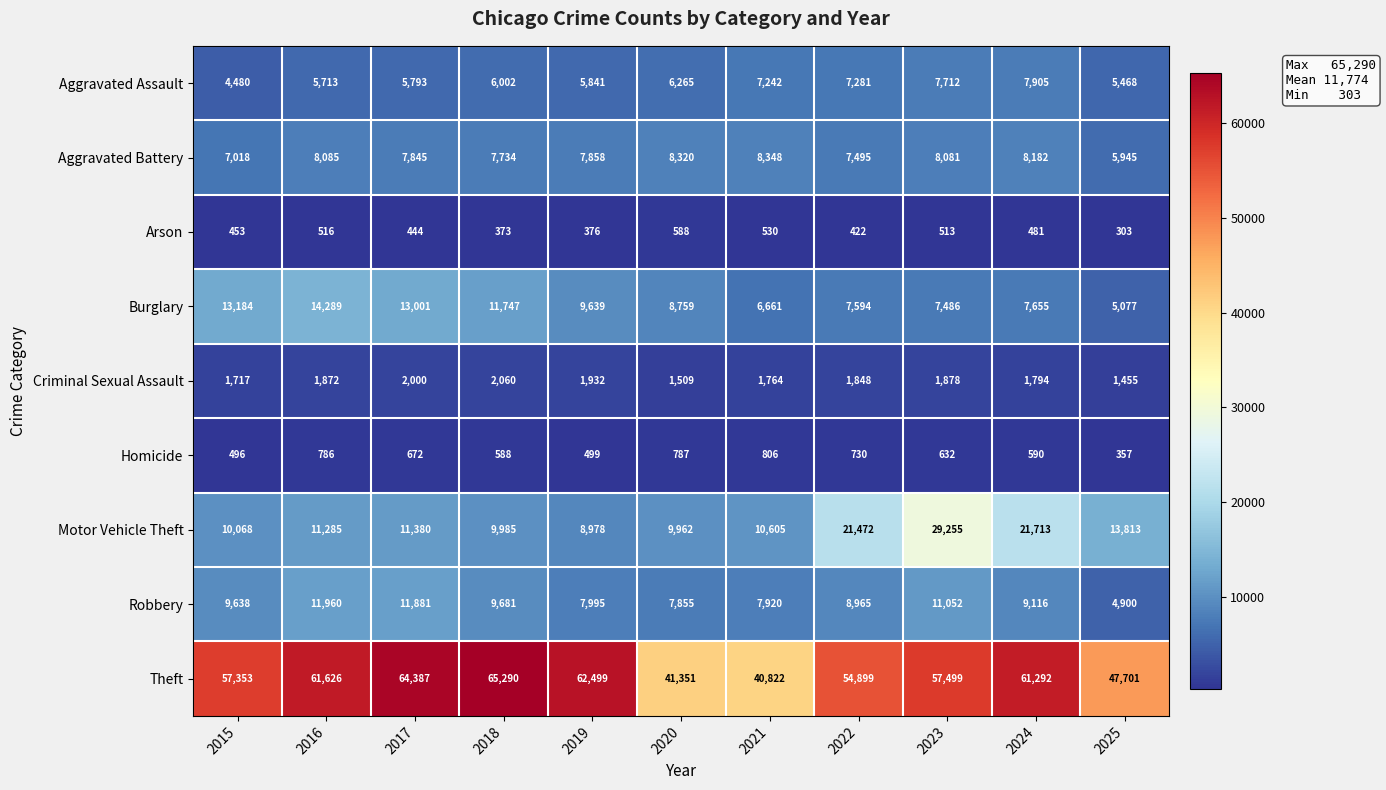

What is the difference between the maximum and minimum values in the Robbery series?

7060